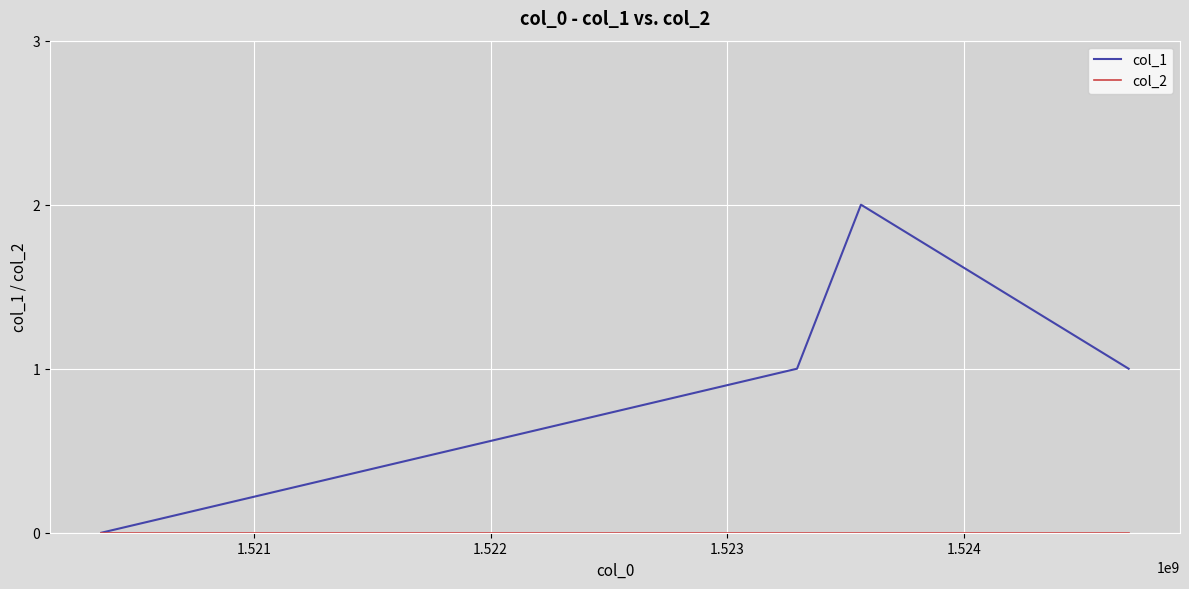

Is this an area chart (filled region under the line)?

No